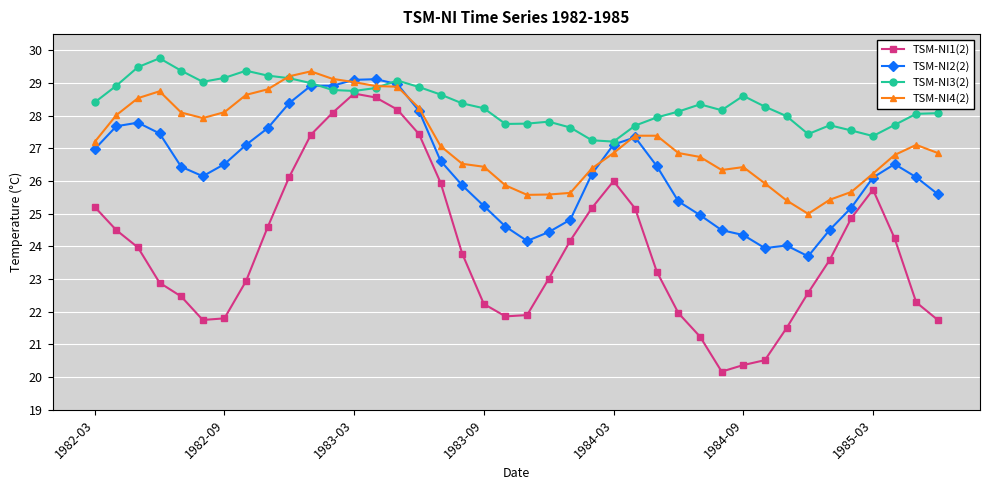

What are all the series names shown in the legend?

TSM-NI1(2), TSM-NI2(2), TSM-NI3(2), TSM-NI4(2)